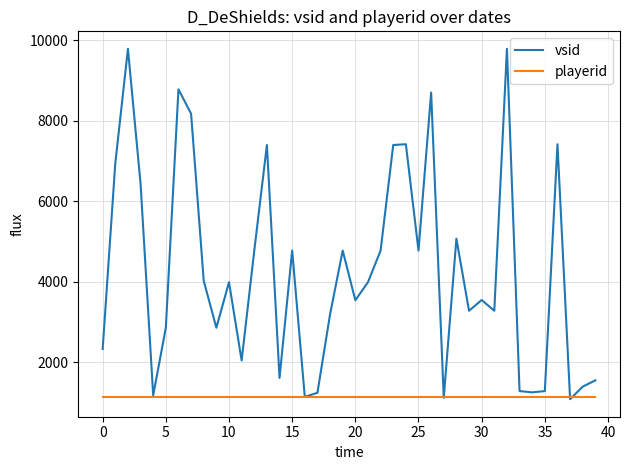

What is the maximum value for vsid?

9784